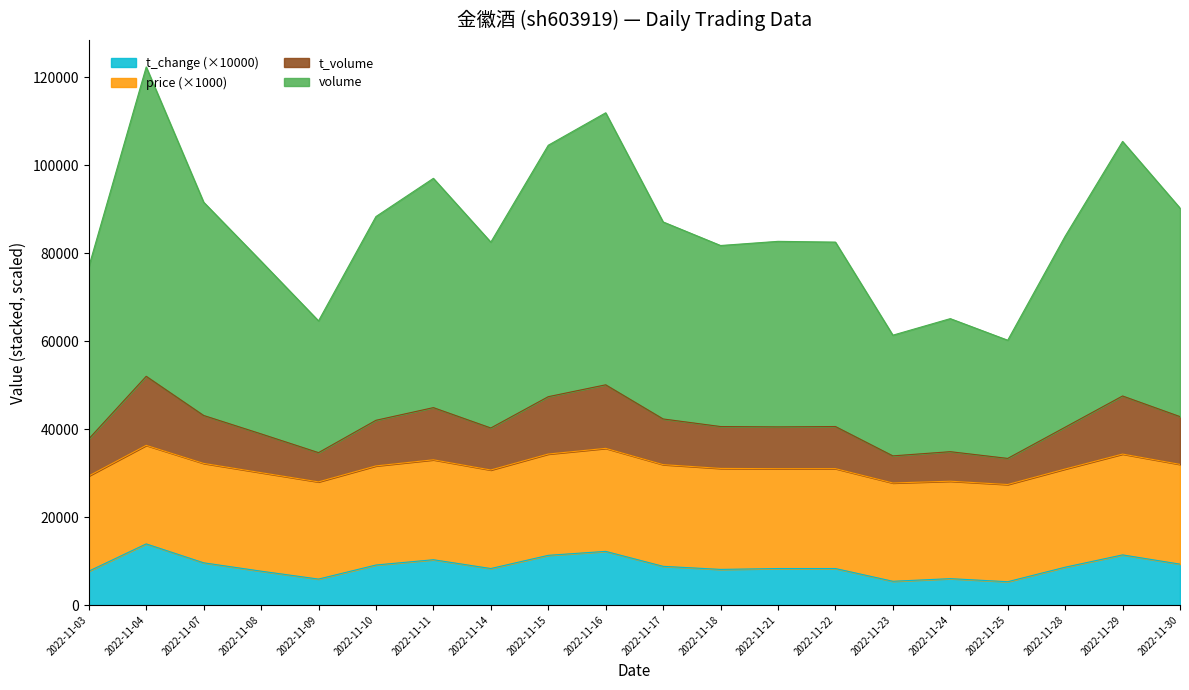

True or false: volume has a value of 12629.0 at 2022-11-07.

False